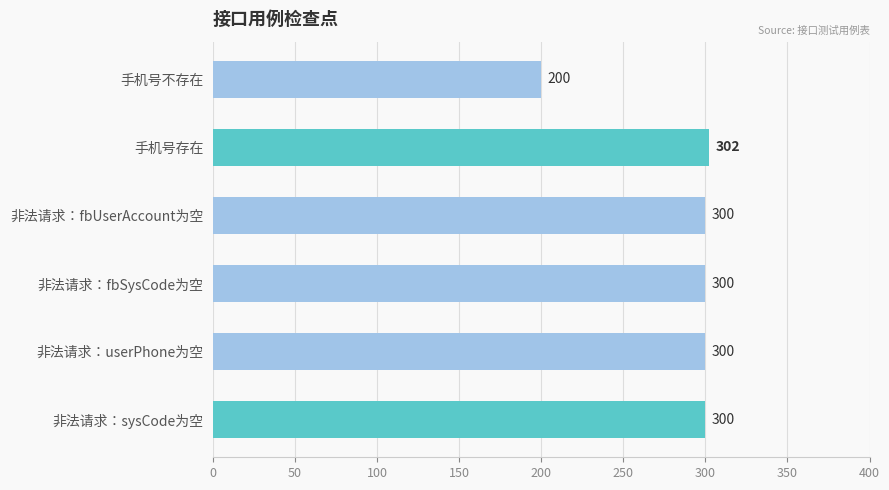

What value does the data have at 非法请求：userPhone为空?

300